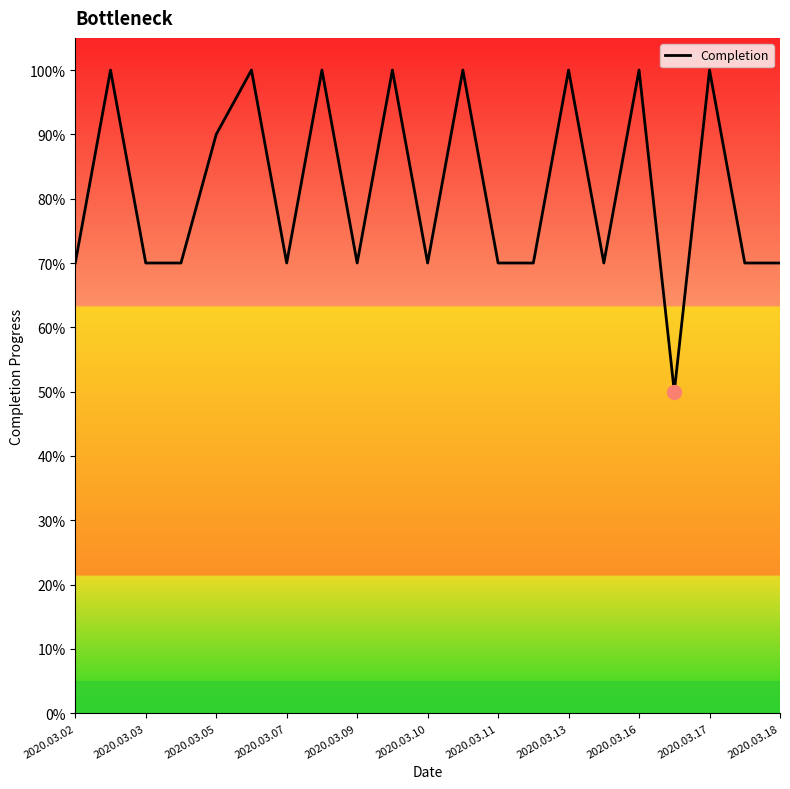

Is this an area chart (filled region under the line)?

No